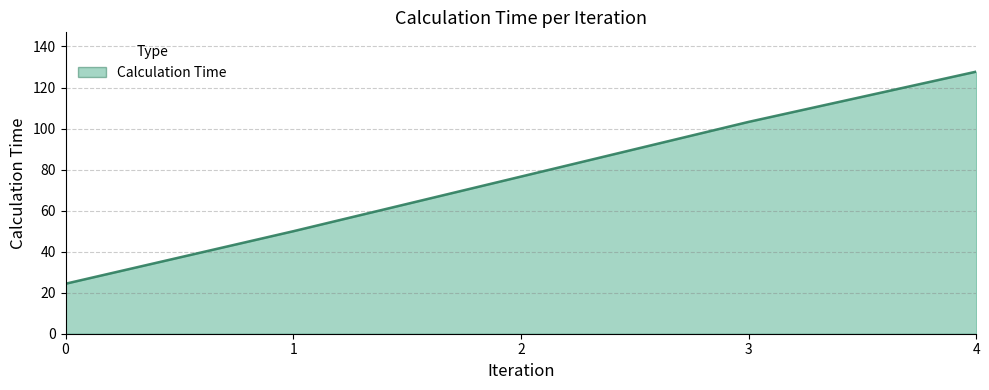

What is the change in value from 0 to 1?

+25.6